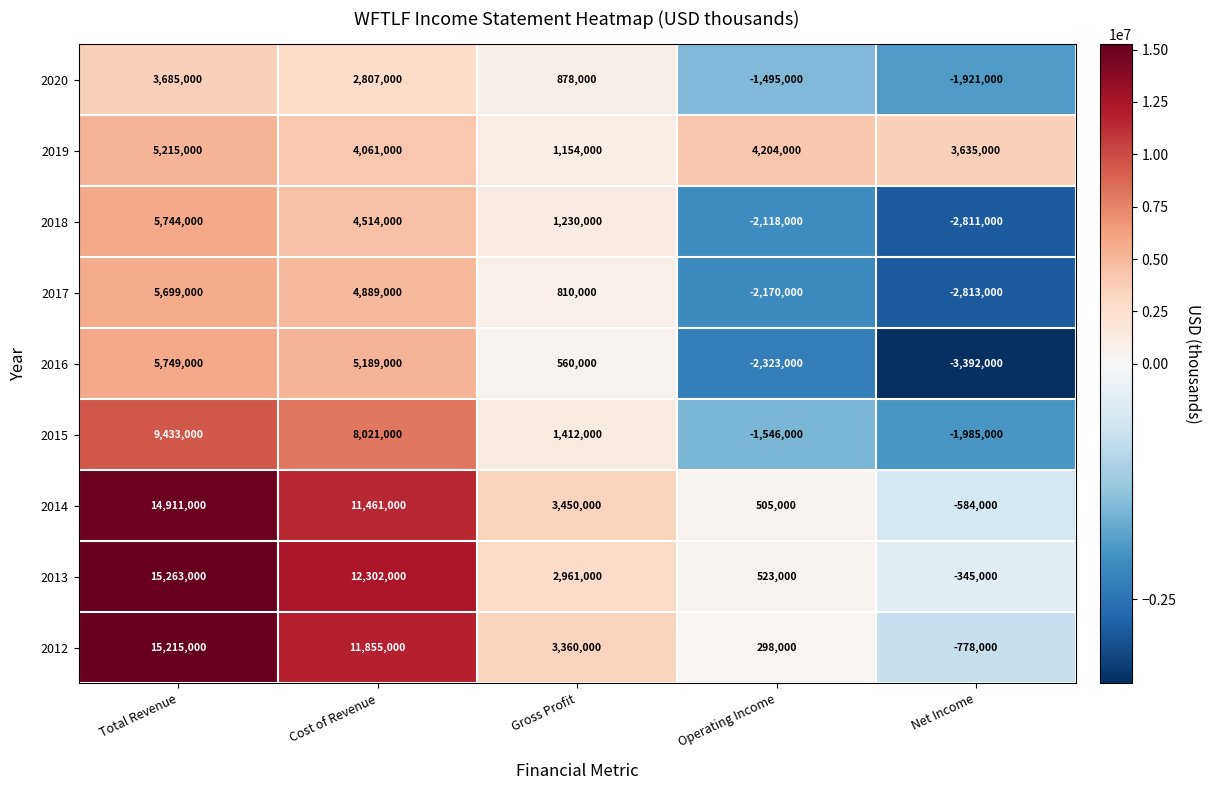

Which series has the widest spread of values?

2012